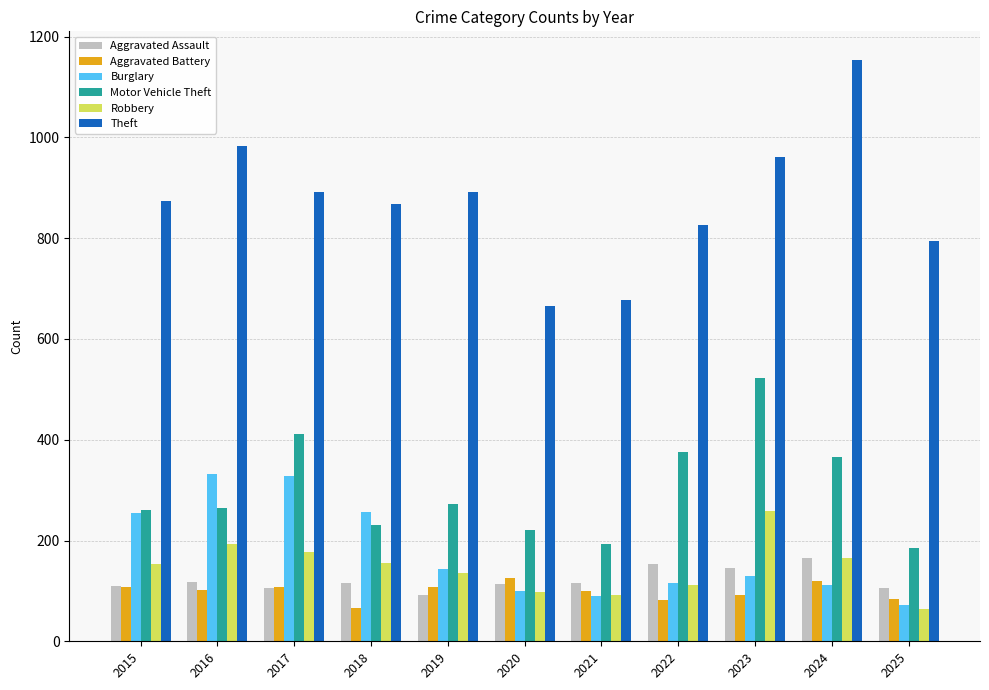

The value of Aggravated Battery at 2016 is 102. True or false?

True